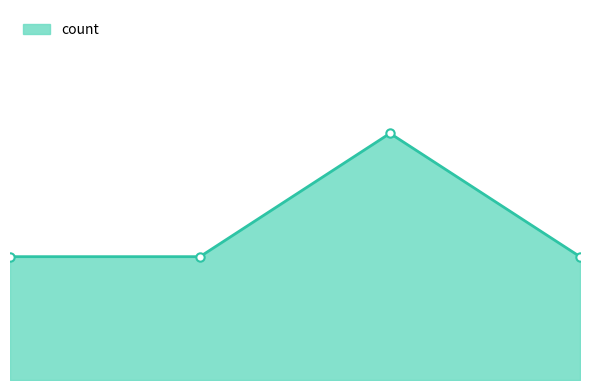

What is the value of the 3rd point from the left?

2